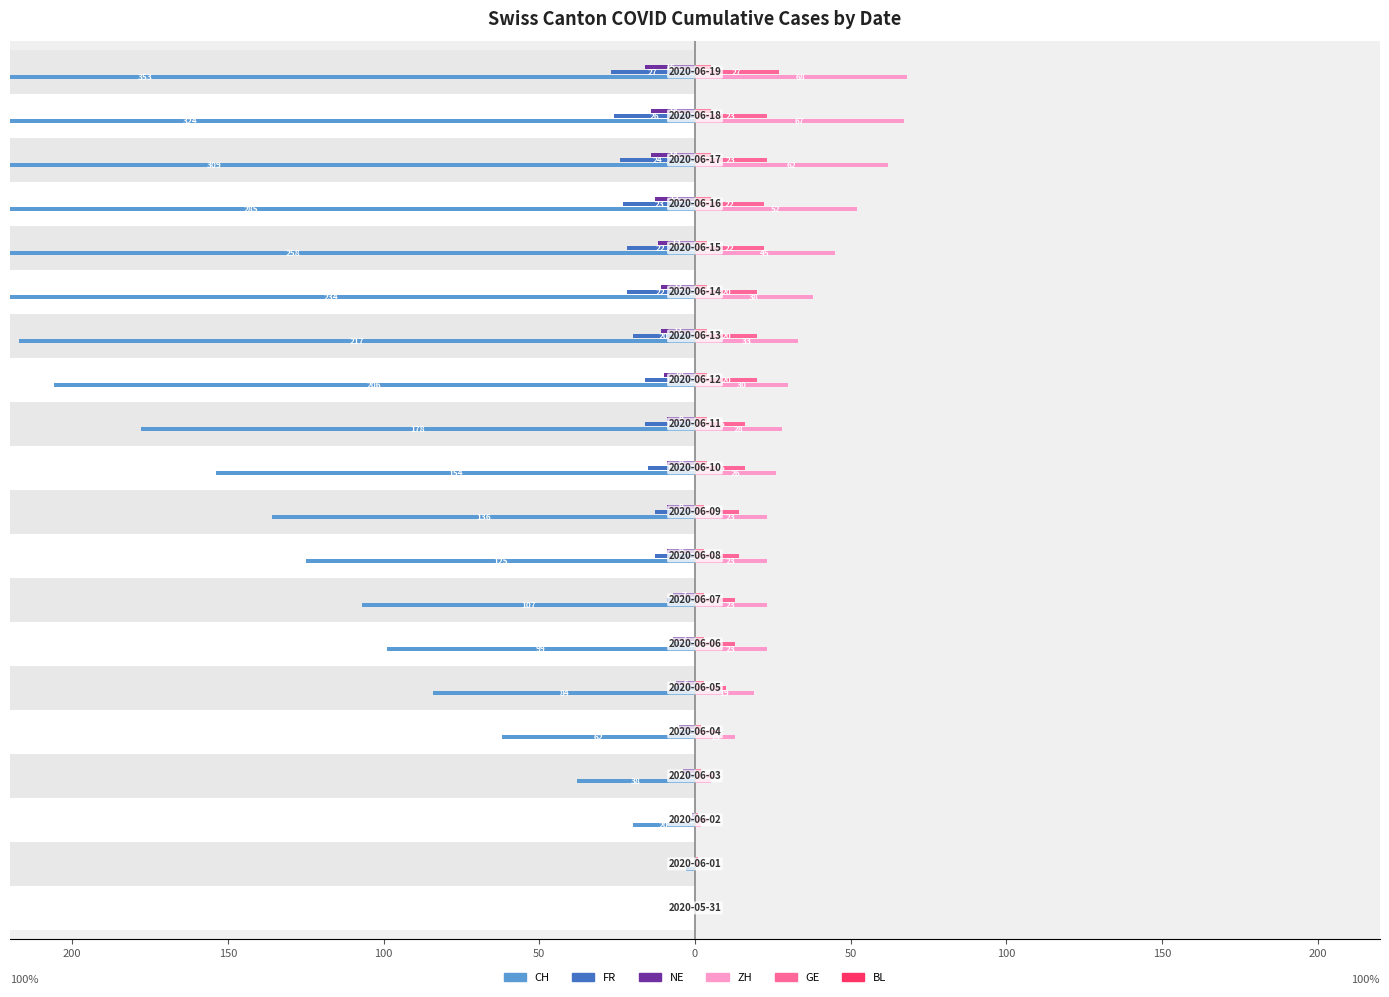

How many bars are there in total?

120